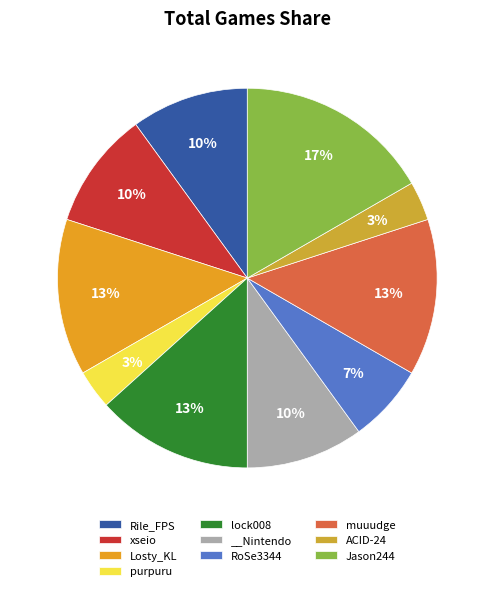

What percentage is the lock008 slice, to the nearest percent?

13%